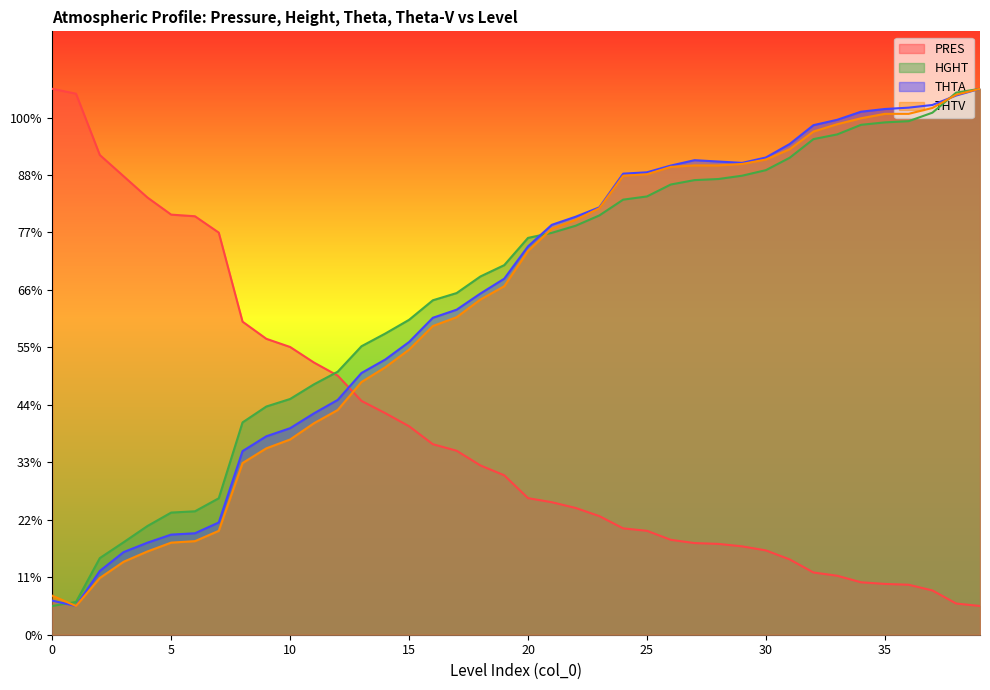

How many lines are shown in the chart?

4